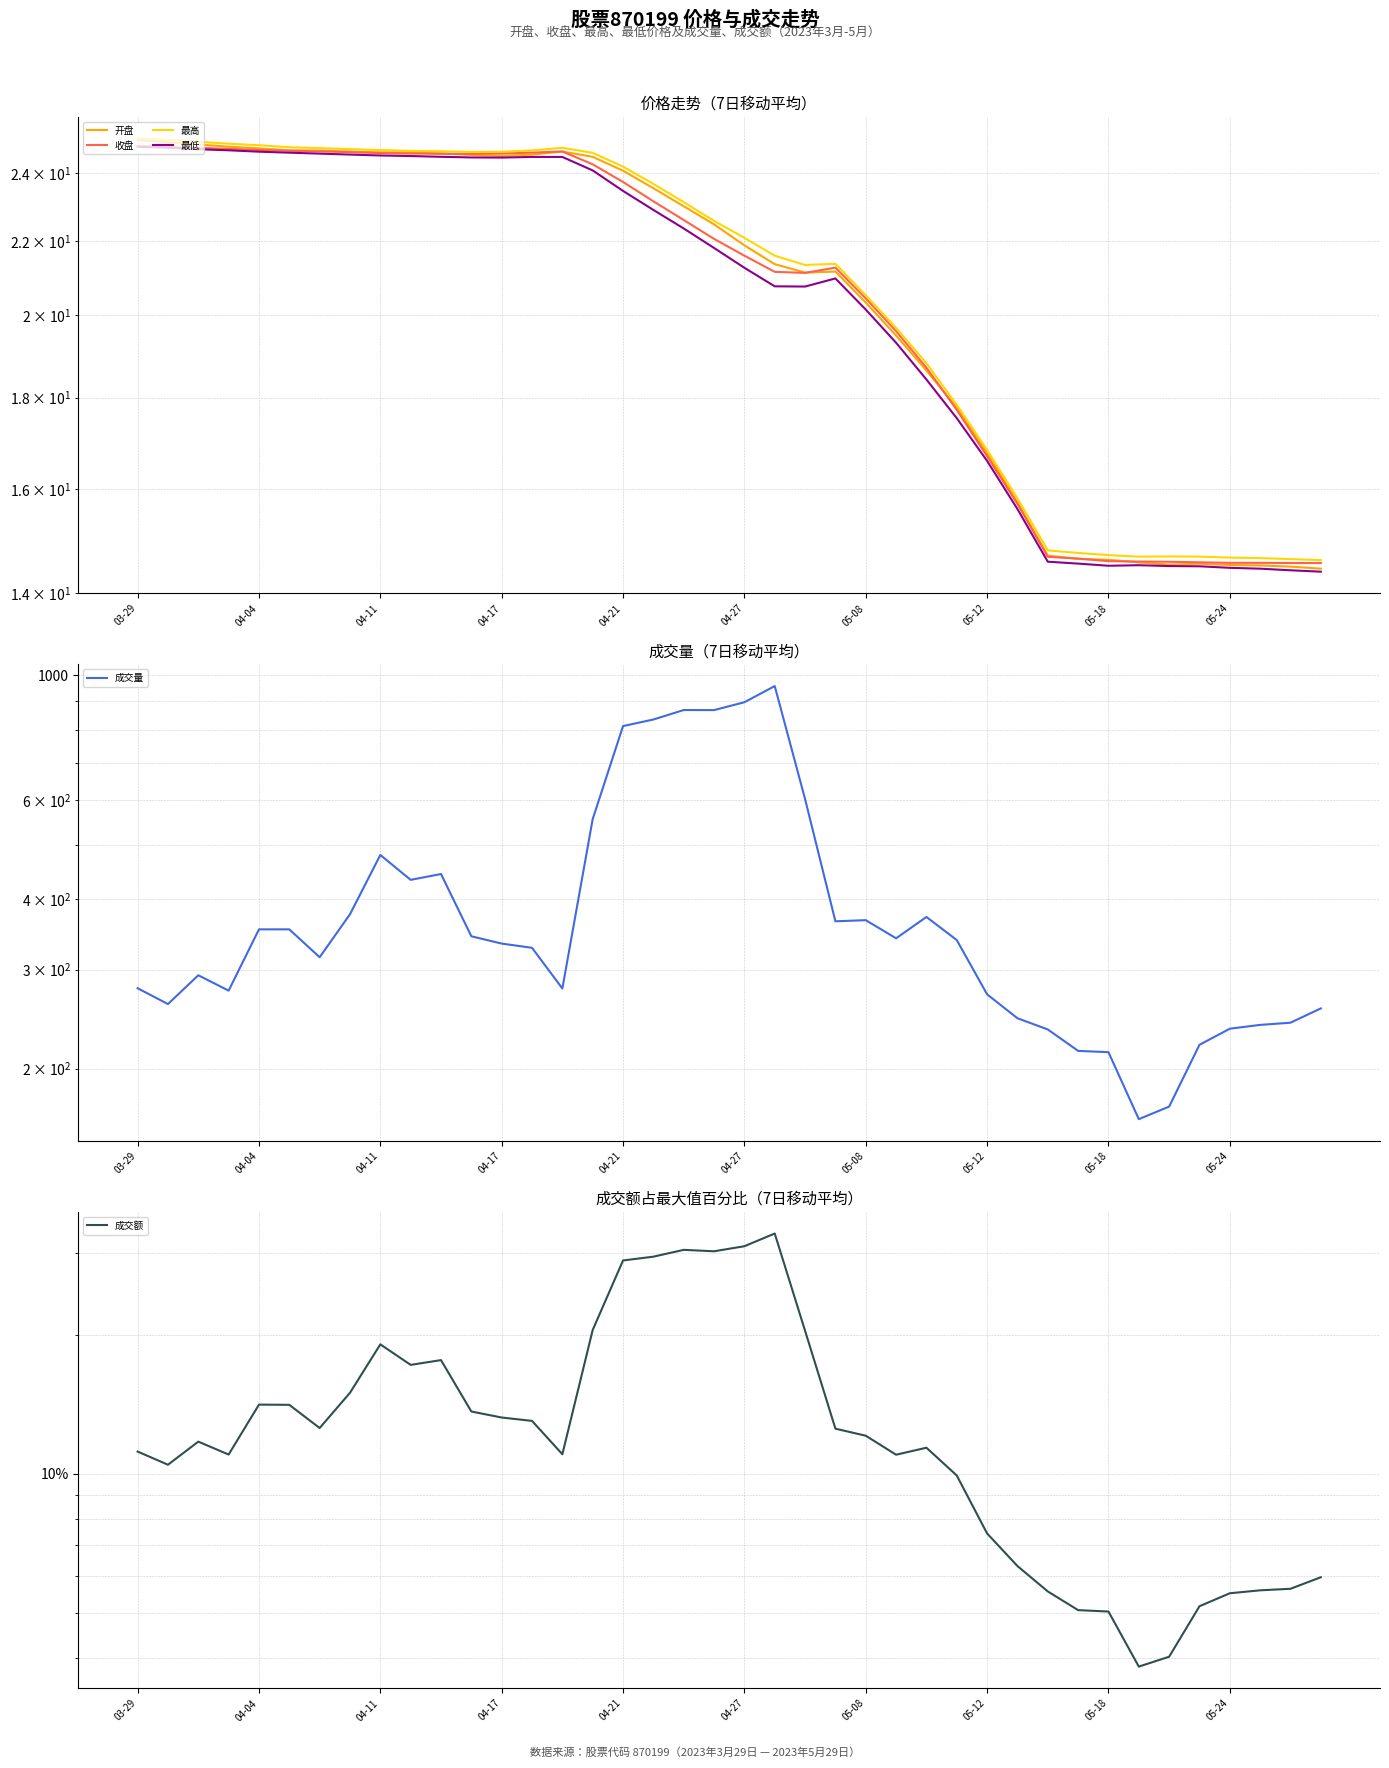

How many values in the 收盘 series exceed 22?

20